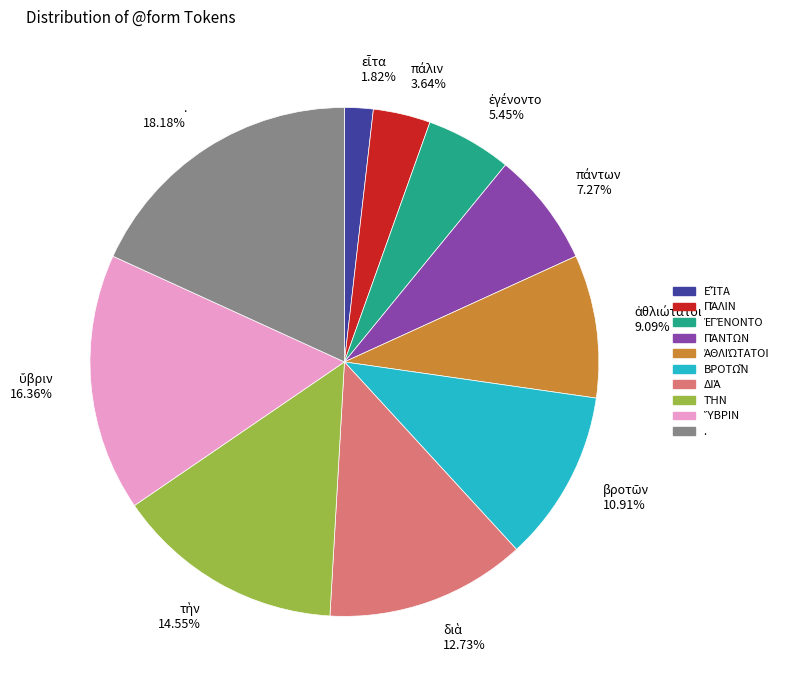

Is there a majority slice in this chart?

No